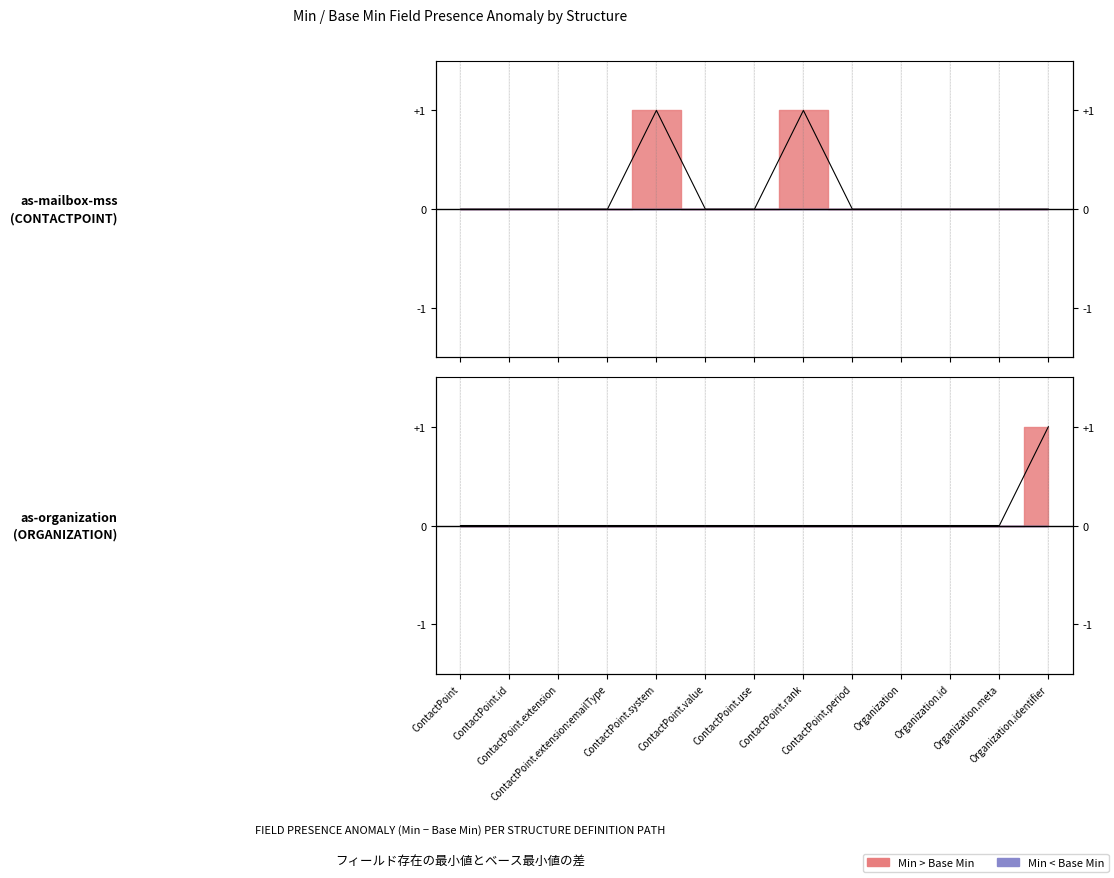

Between ContactPoint.value and ContactPoint.use, which is larger?

ContactPoint.value